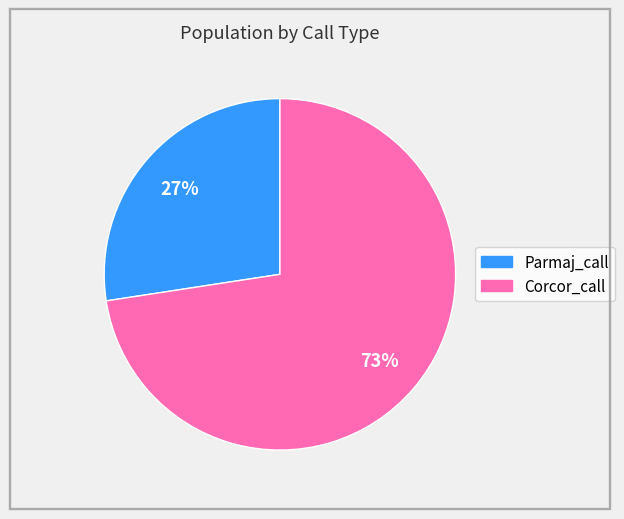

To the nearest percent, what percentage of the pie is Corcor_call?

73%